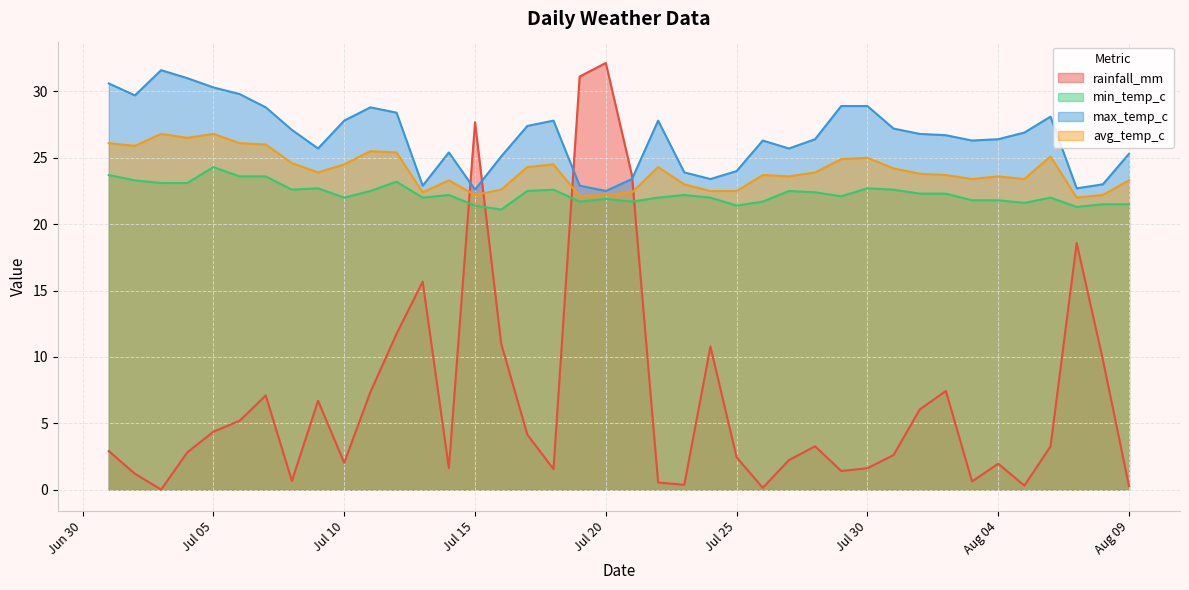

Which series has the largest total across all categories?

max_temp_c